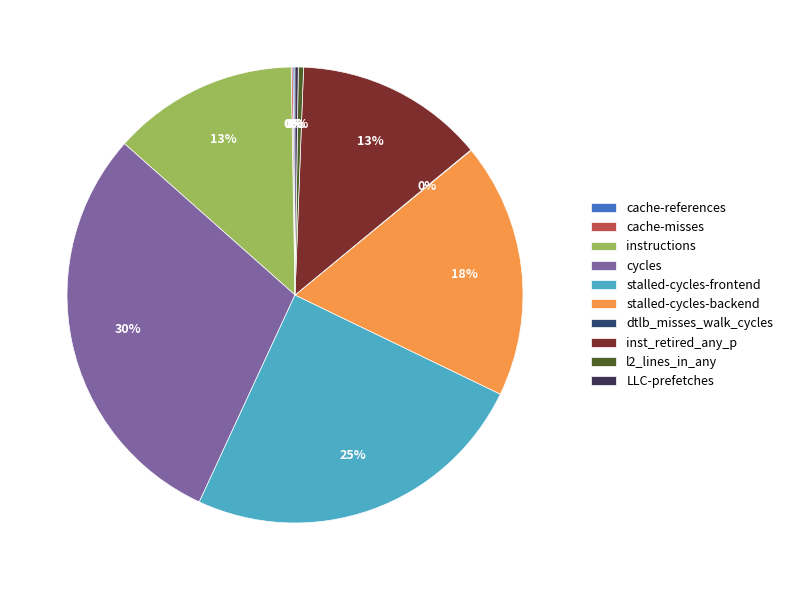

To the nearest percent, what is the difference between the largest and smallest slice percentages?

30%